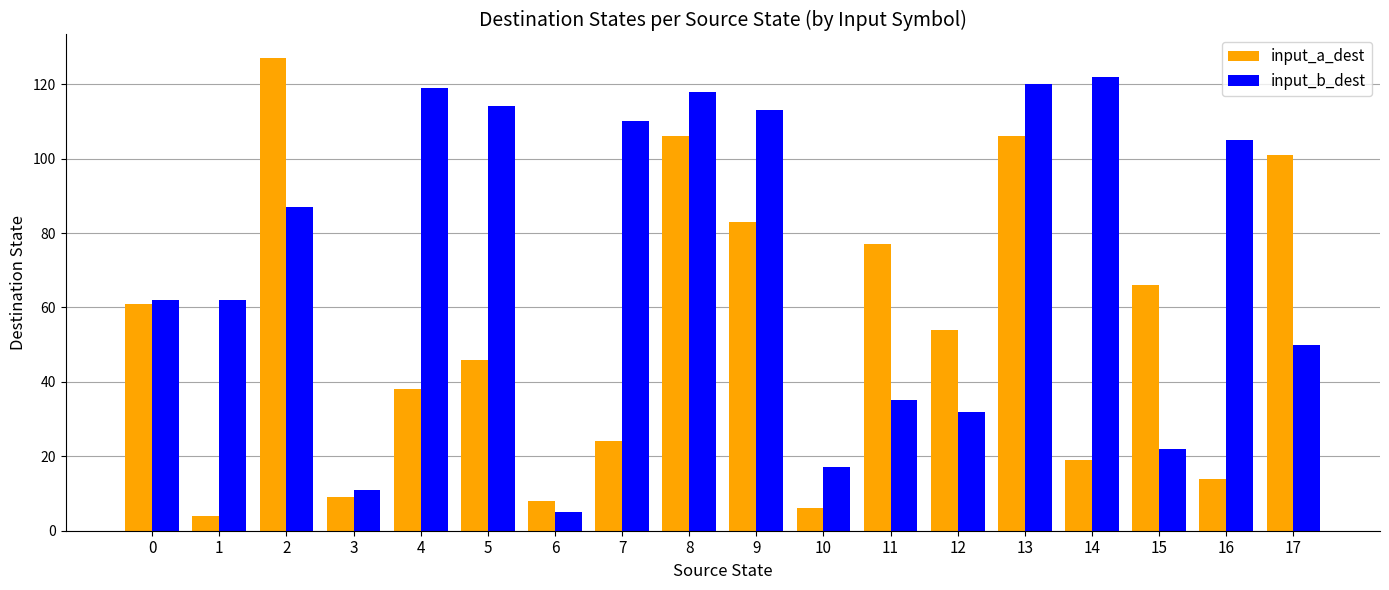

Is it true that input_b_dest equals 88 at 1?

False